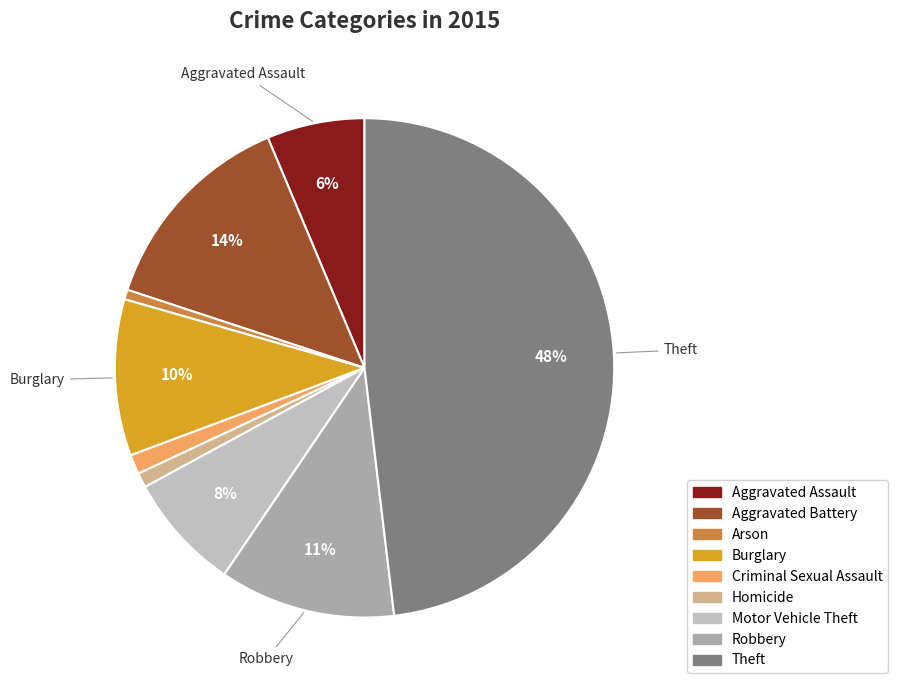

The Aggravated Assault slice represents 6% of the pie. True or false?

True